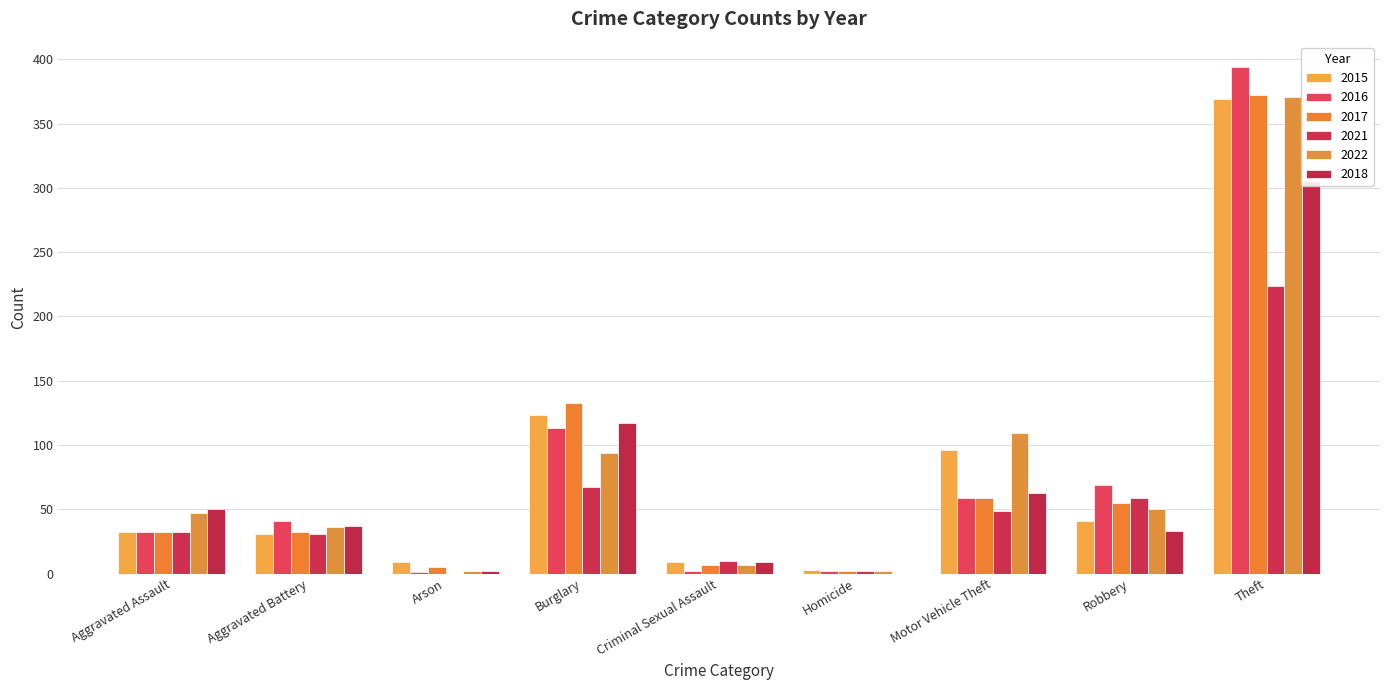

What is the maximum value for 2015?

369